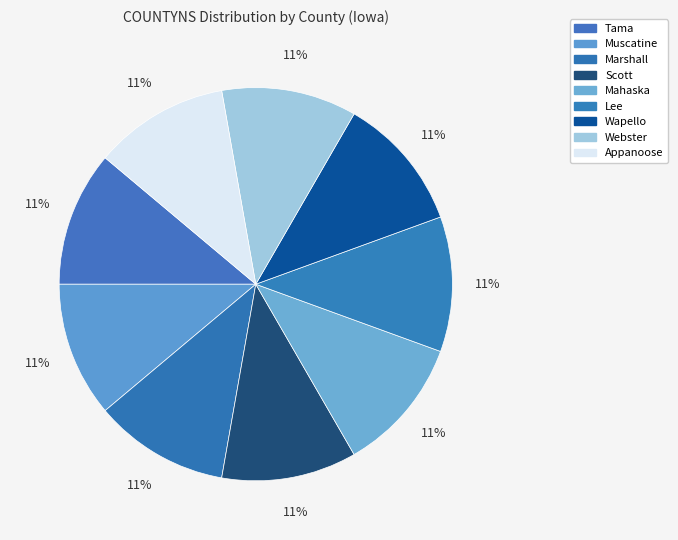

Rank the categories by value from highest to lowest.

5, 9, 6, 2, 7, 4, 8, 1, 3